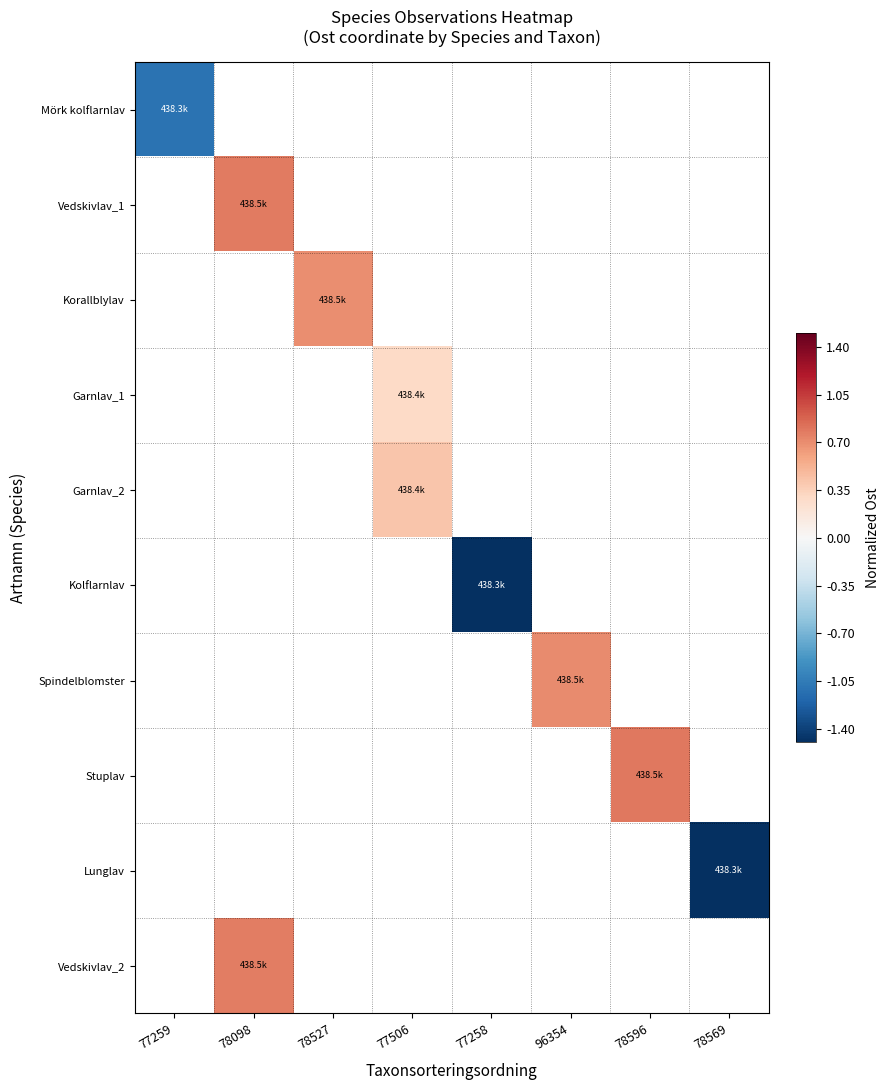

What is the highest value of the Mörk kolflarnlav series?

-1.1